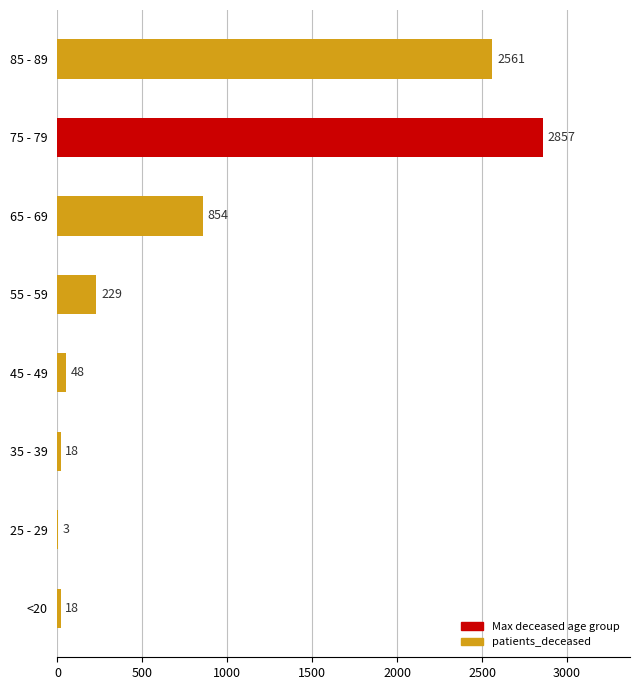

Reading top to bottom, extract all data points from this chart.

85 - 89=2561	75 - 79=2857	65 - 69=854	55 - 59=229	45 - 49=48	35 - 39=18	25 - 29=3	<20=18